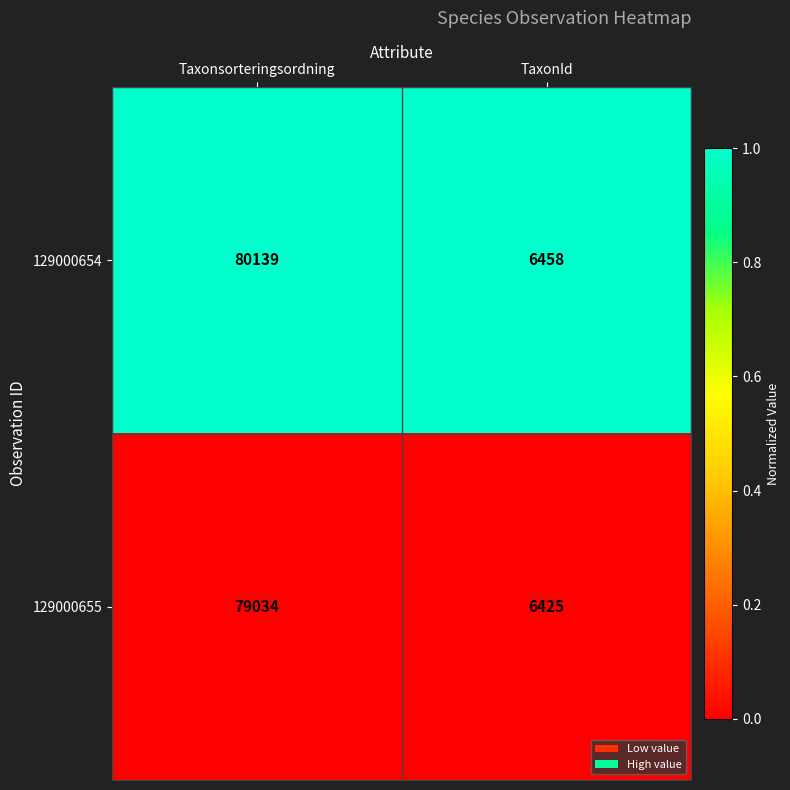

Reading left to right, extract all data points from this chart.

129000654: 80139	6458
129000655: 79034	6425